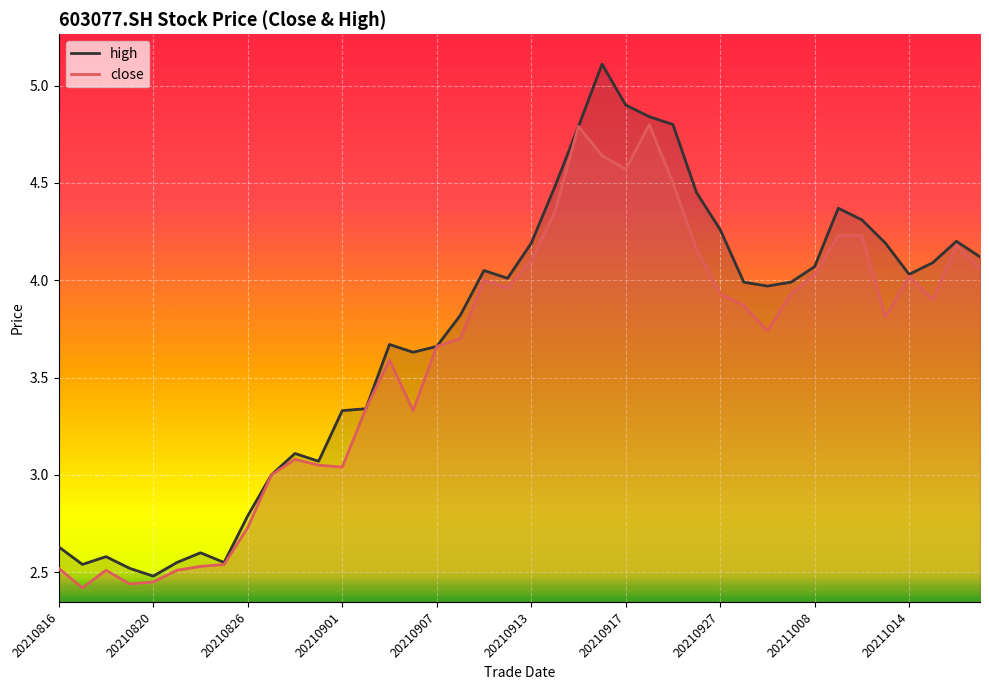

Which category has the highest value in the high series?

23